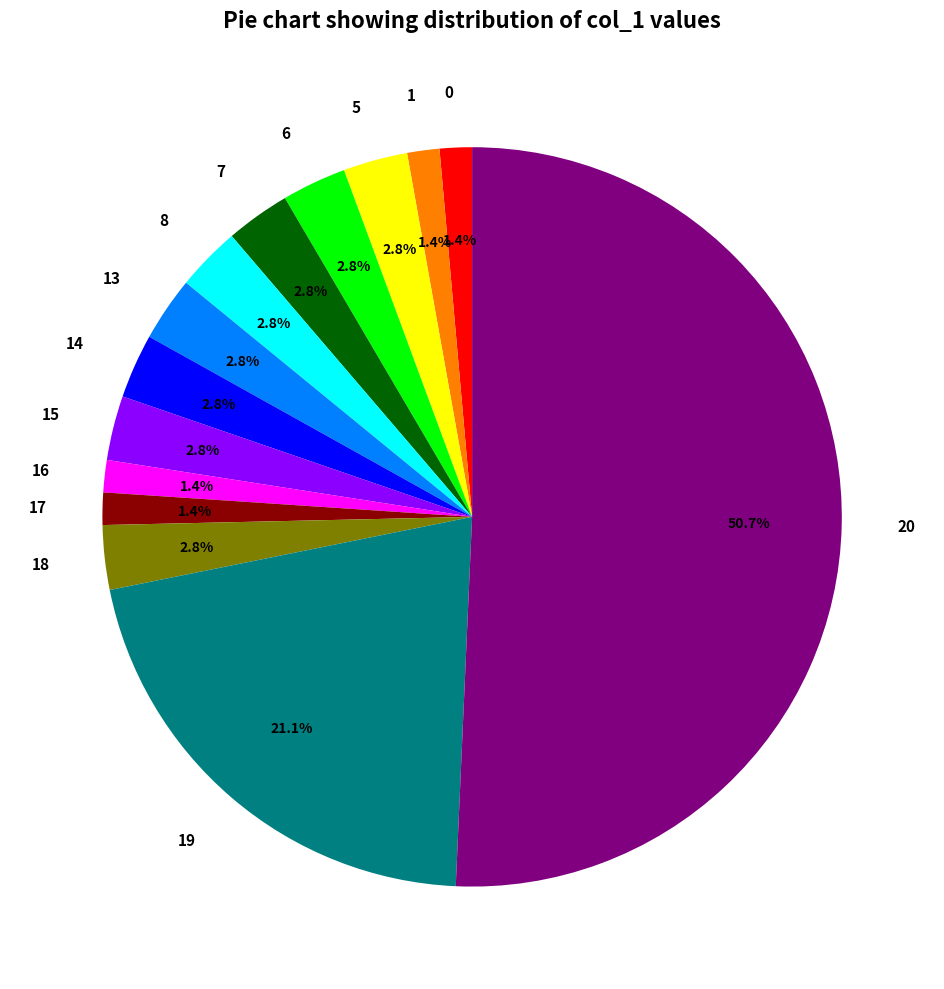

What is the ratio of the value at 7 to the value at 13?

1.0